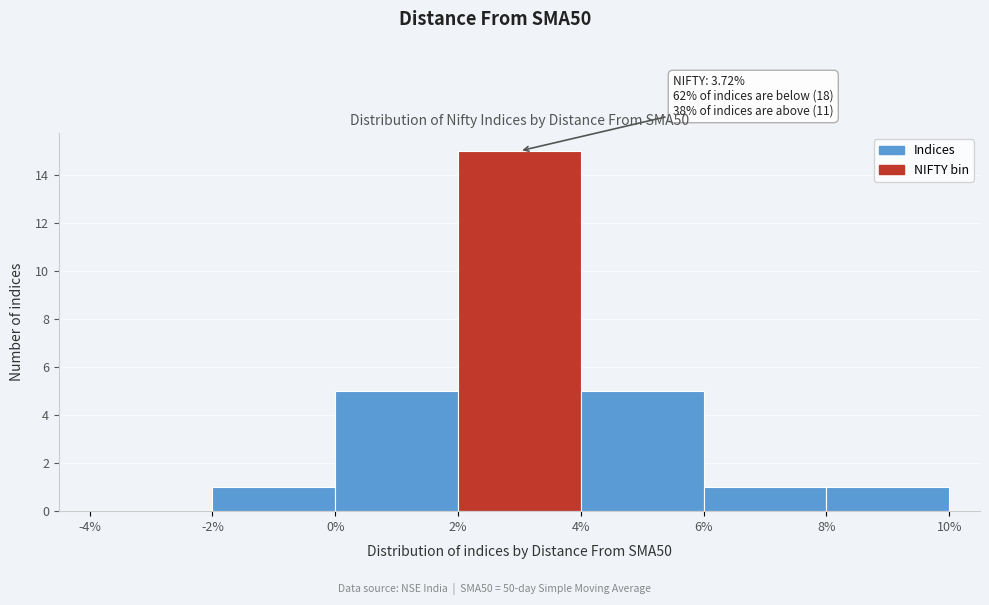

Which range on the x-axis has the tallest bar?

2% to 4%